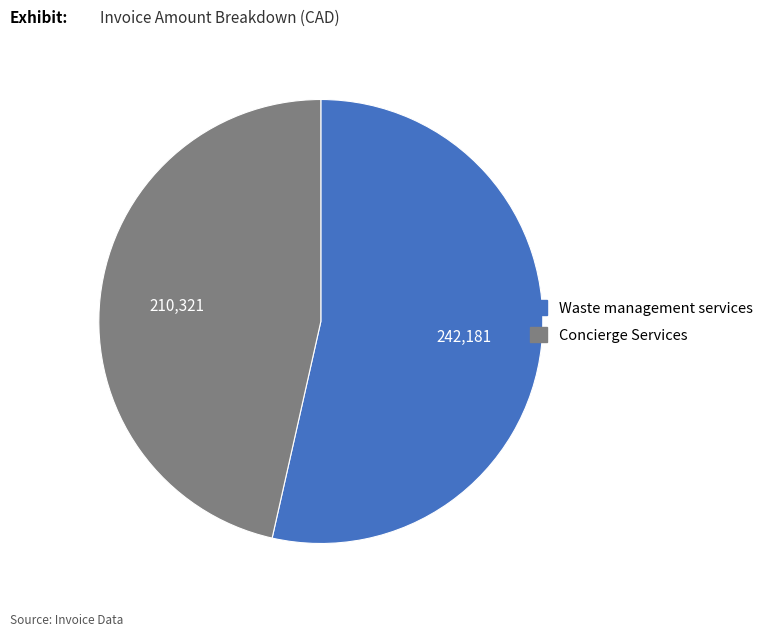

Does any single category account for the majority?

Yes